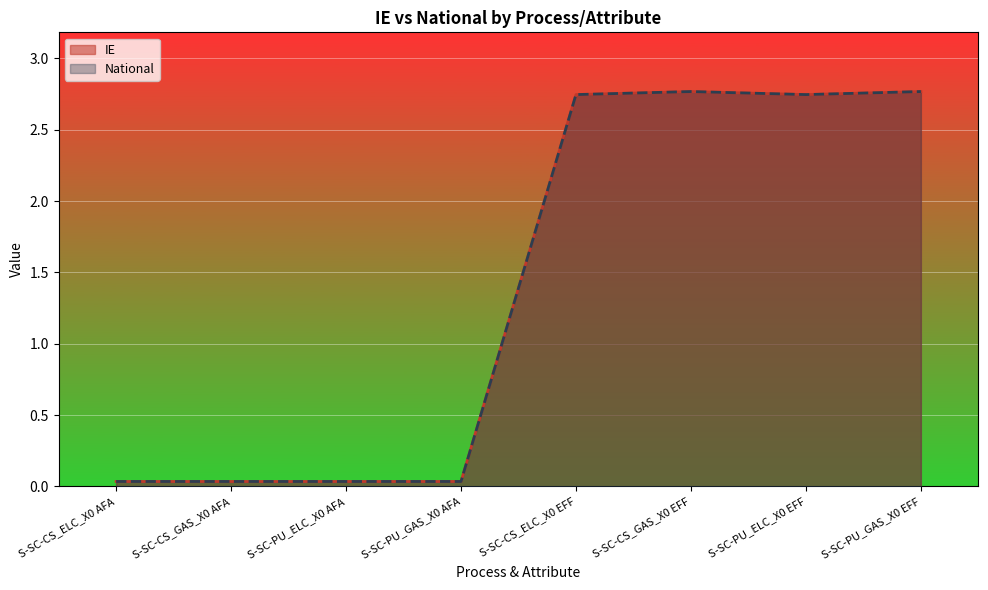

True or false: National has a value of 2.8 at S-SC-CS_GAS_X0 EFF.

True